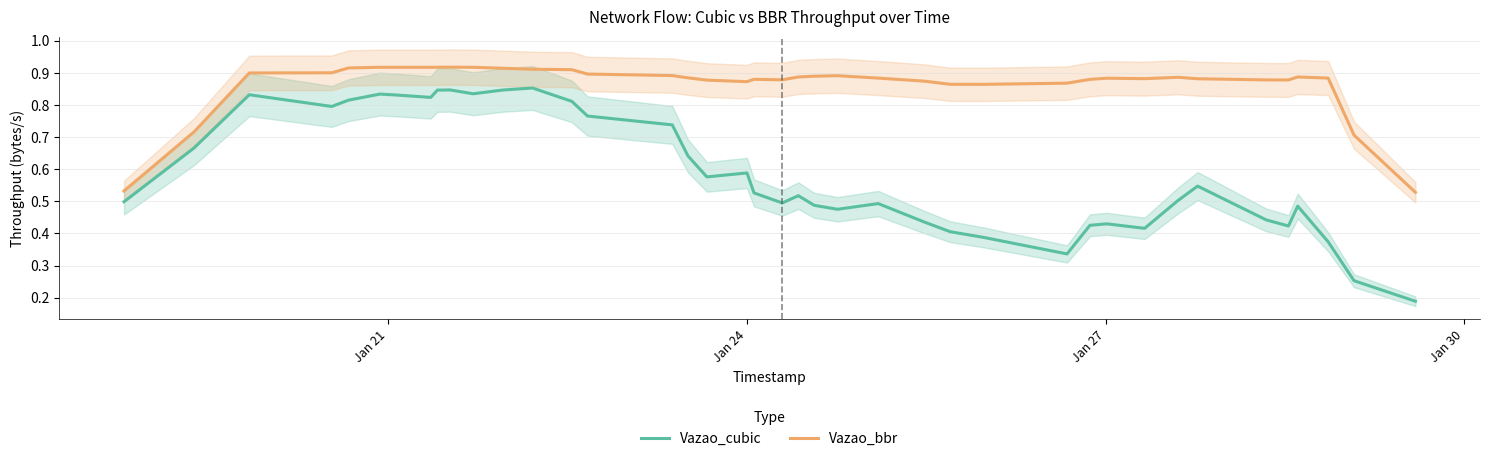

How many series are shown in this chart?

2